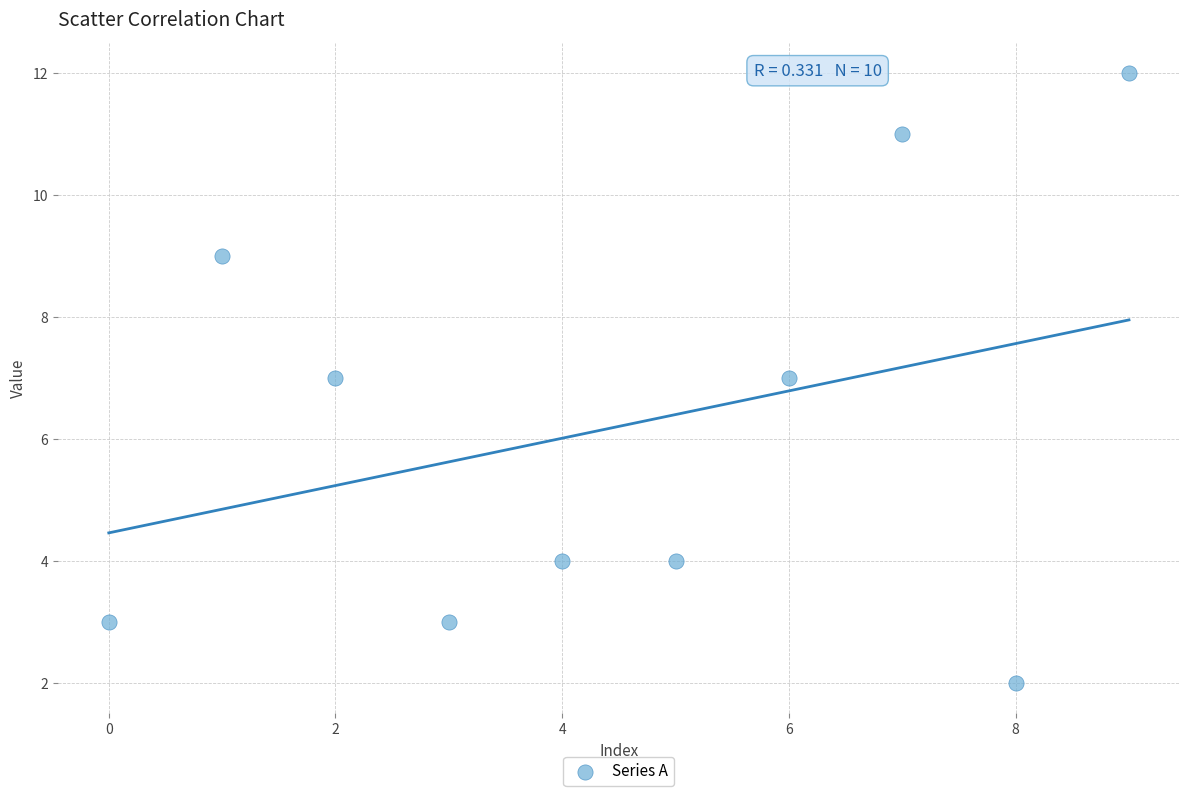

What is the range of Y values (max minus min)?

10